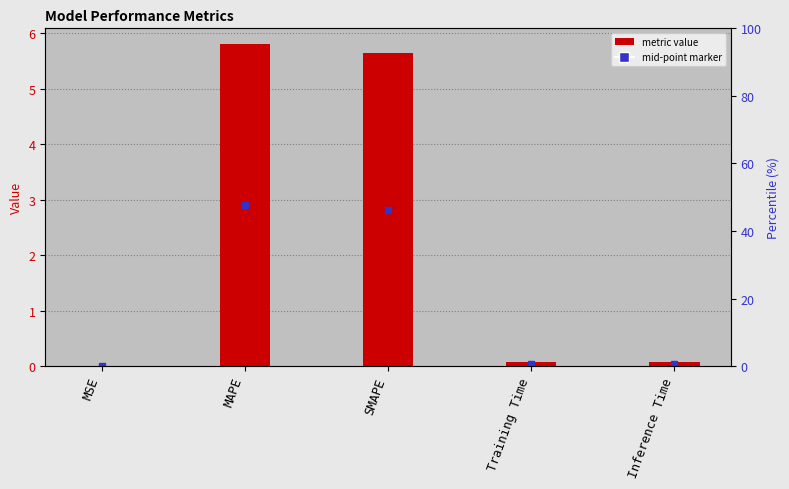

The value at MSE is 0.0. True or false?

True